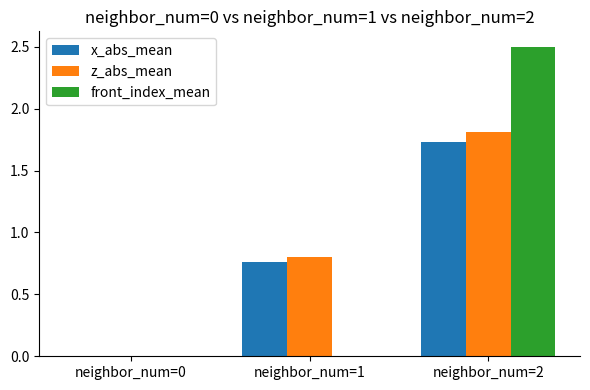

At which category does the chart reach its peak across all series?

neighbor_num=2